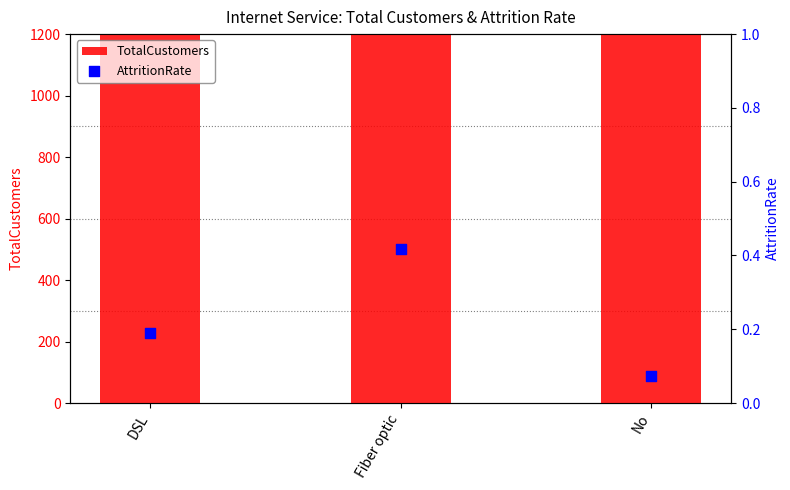

Which series has the largest Y range (max minus min)?

TotalCustomers